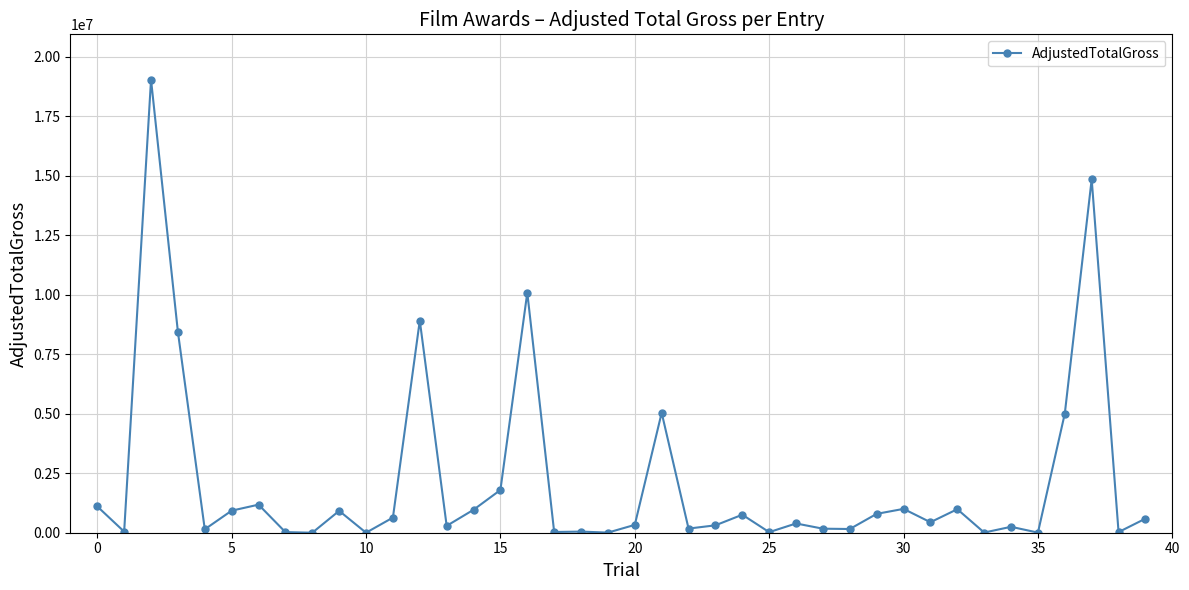

True or false: there are more than 2 points higher than both neighbors.

True